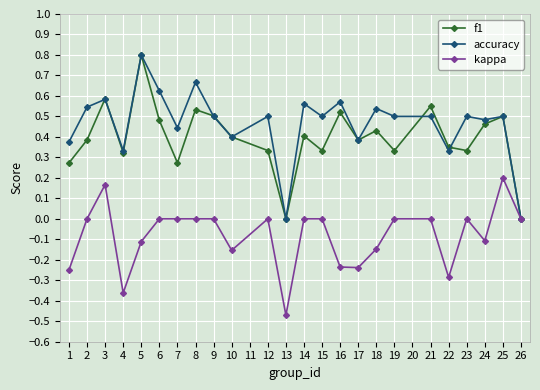

What is the difference between the maximum and minimum values in the f1 series?

0.8